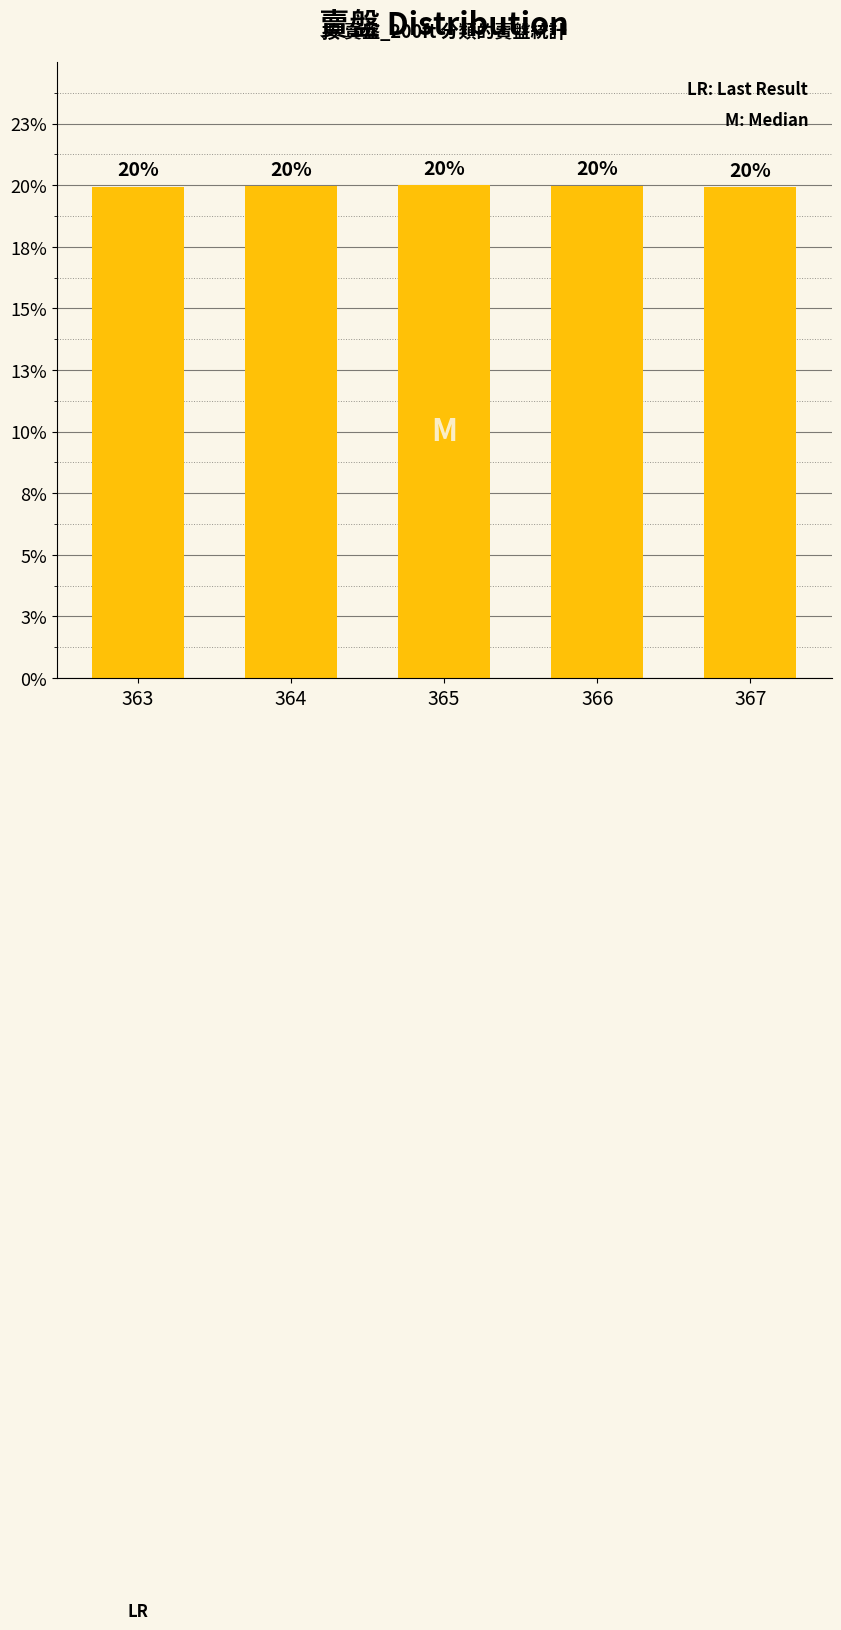

Reading left to right, what are all the values shown in this chart?

20.0	20.0	20.0	20.0	20.0